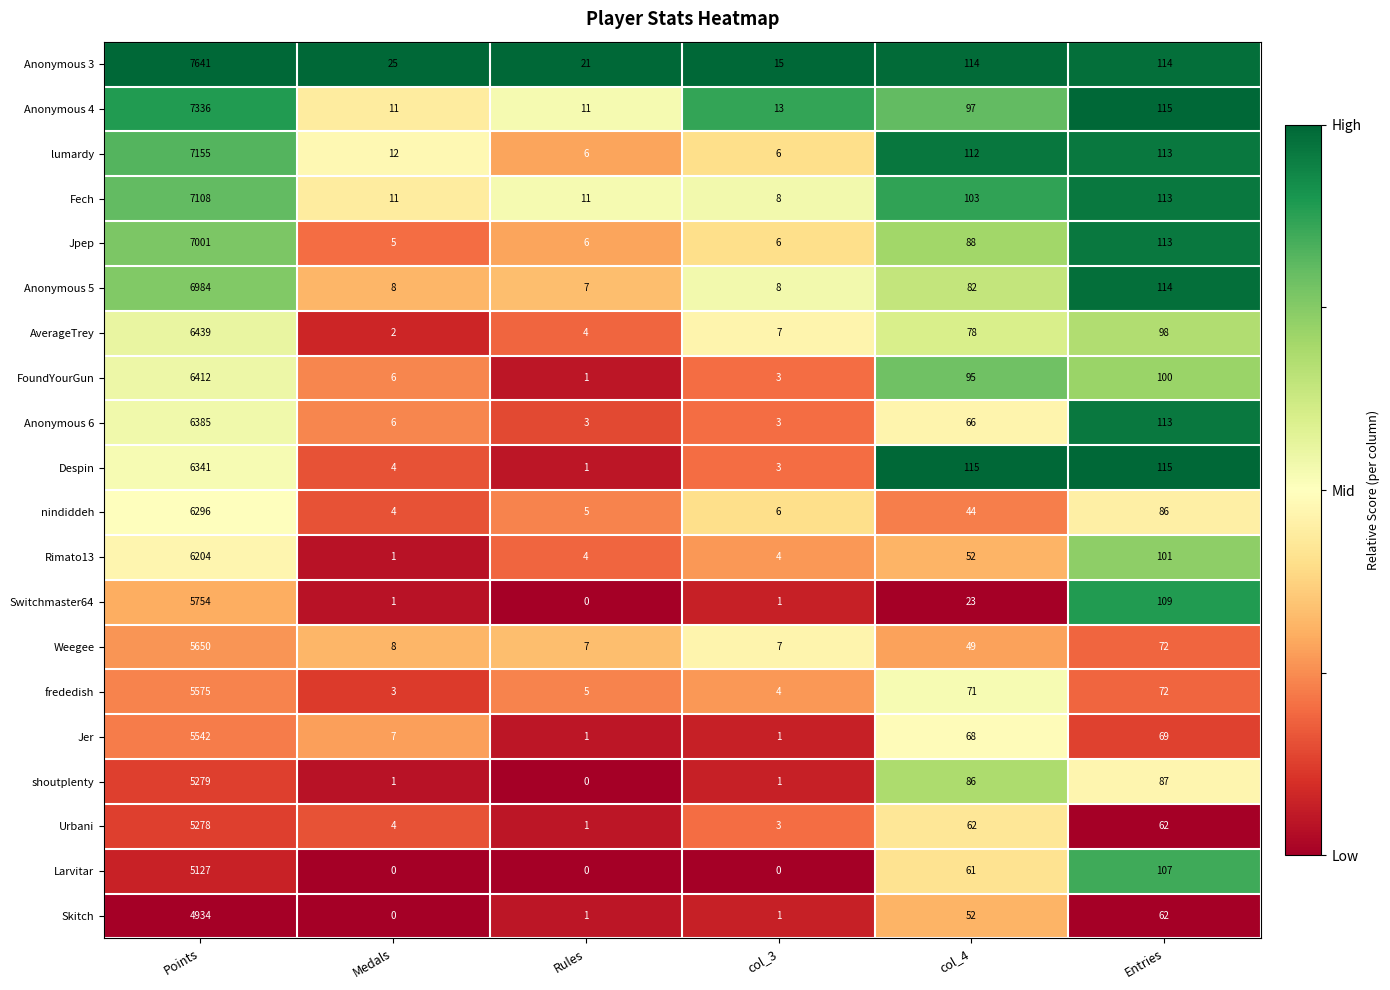

List the series in order of their peak value, lowest first.

Skitch, Larvitar, Urbani, shoutplenty, Jer, frededish, Weegee, Switchmaster64, Rimato13, nindiddeh, Despin, Anonymous 6, FoundYourGun, AverageTrey, Anonymous 5, Jpep, Fech, lumardy, Anonymous 4, Anonymous 3